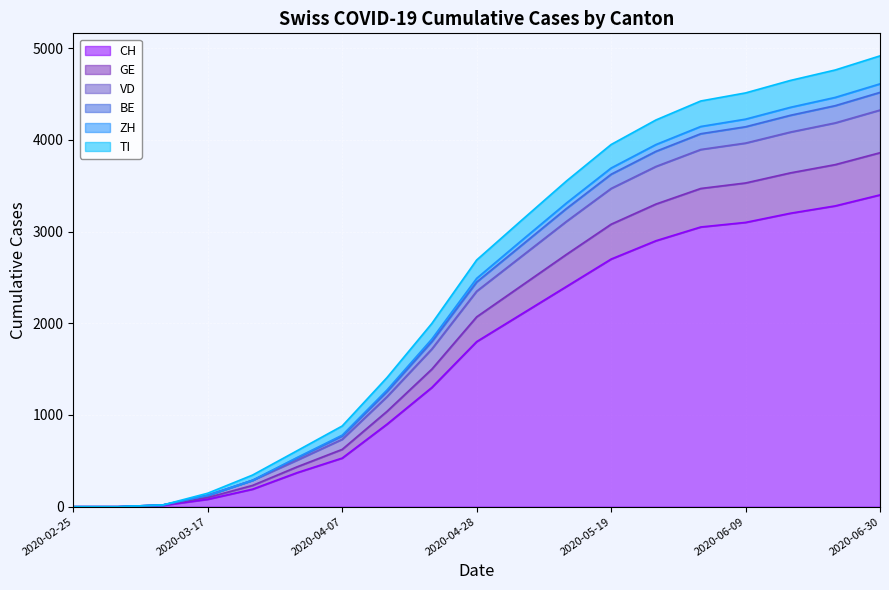

True or false: ZH and VD cross at least once.

False